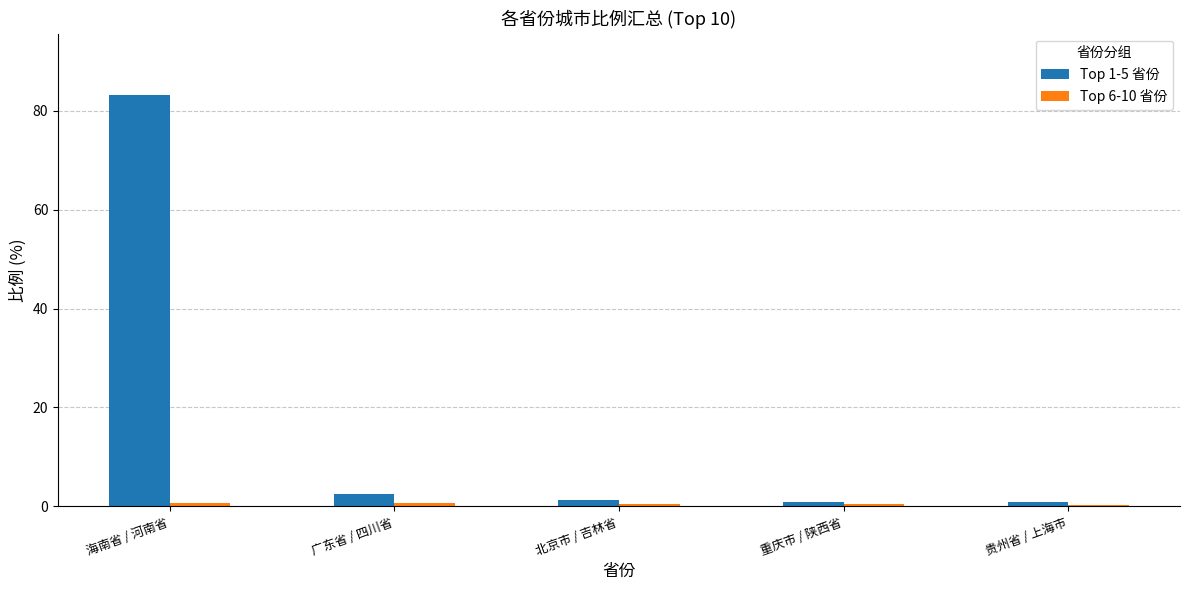

Which series has the widest spread of values?

Top 1-5 省份